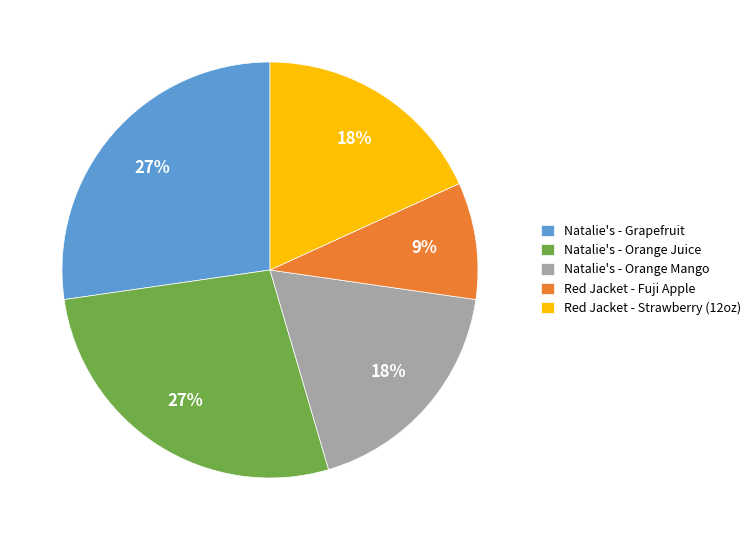

Does any single category account for the majority?

No